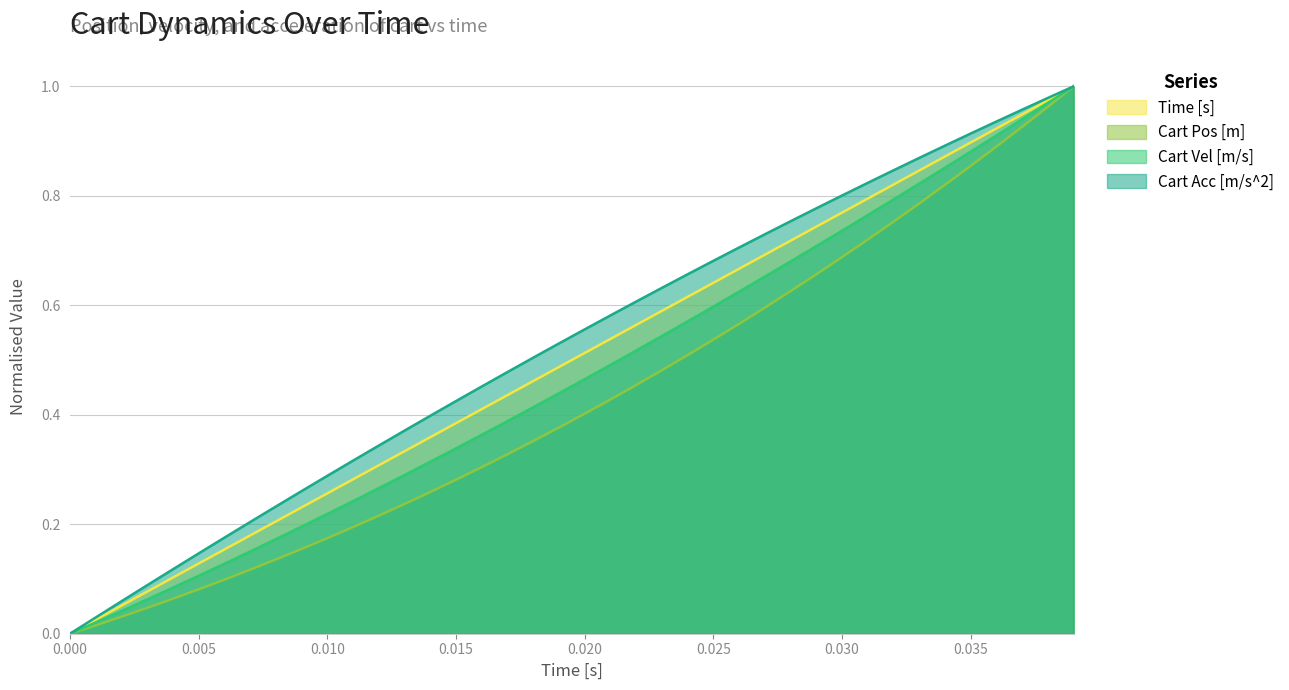

The Time [s] series shows 0.2 at 0.025. True or false?

False